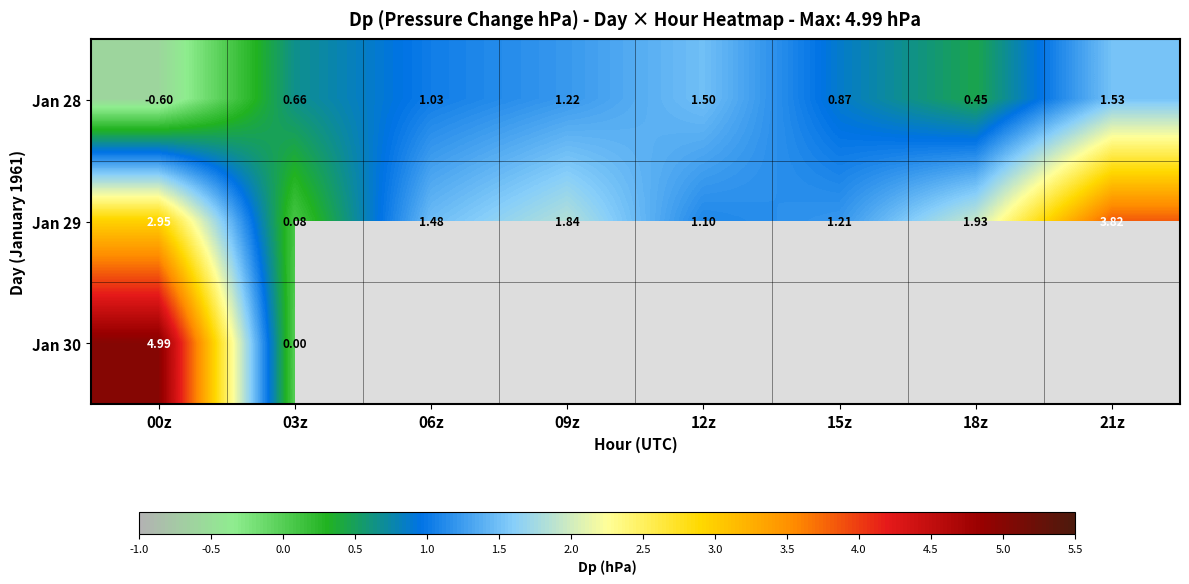

How many values in Jan 28 are below zero?

1